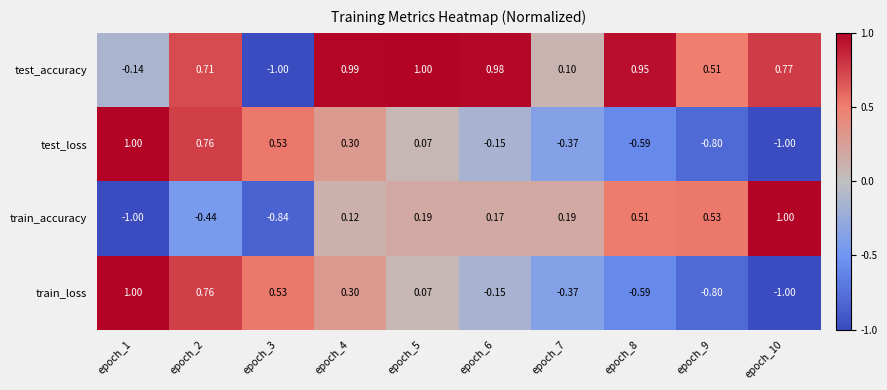

Which series has the largest total across all categories?

test_accuracy